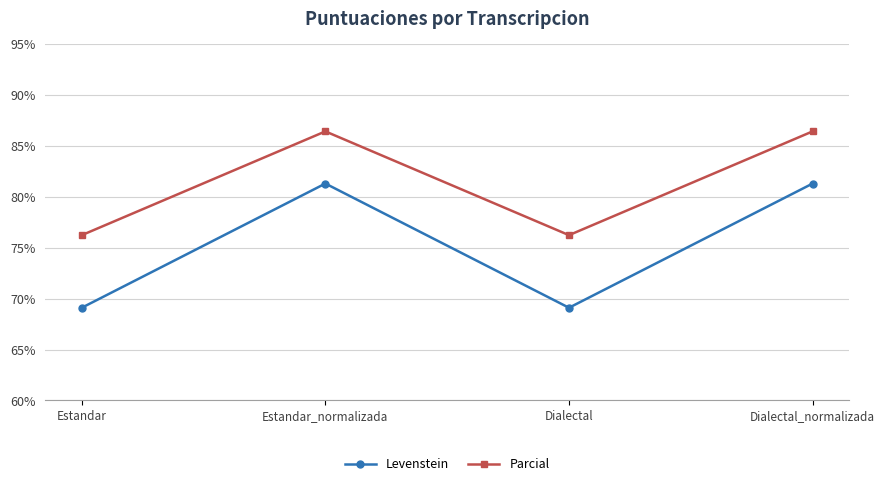

Is it true that Parcial equals 21.4 at Estandar?

False